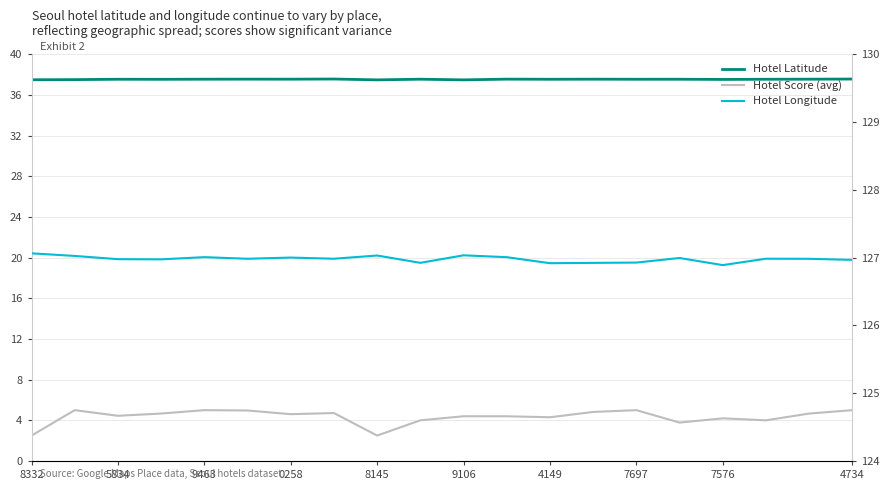

Which series changed the most between 17 and 18?

score